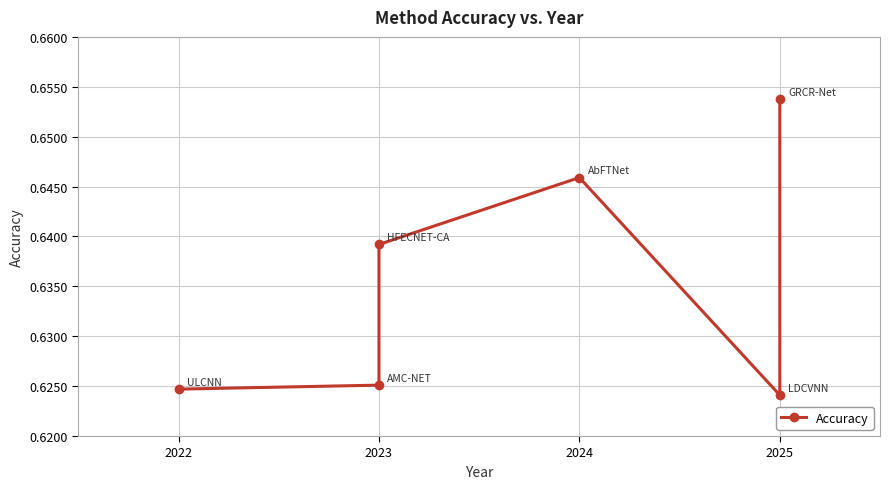

Is it true that the value at 2025 is 0.9?

False